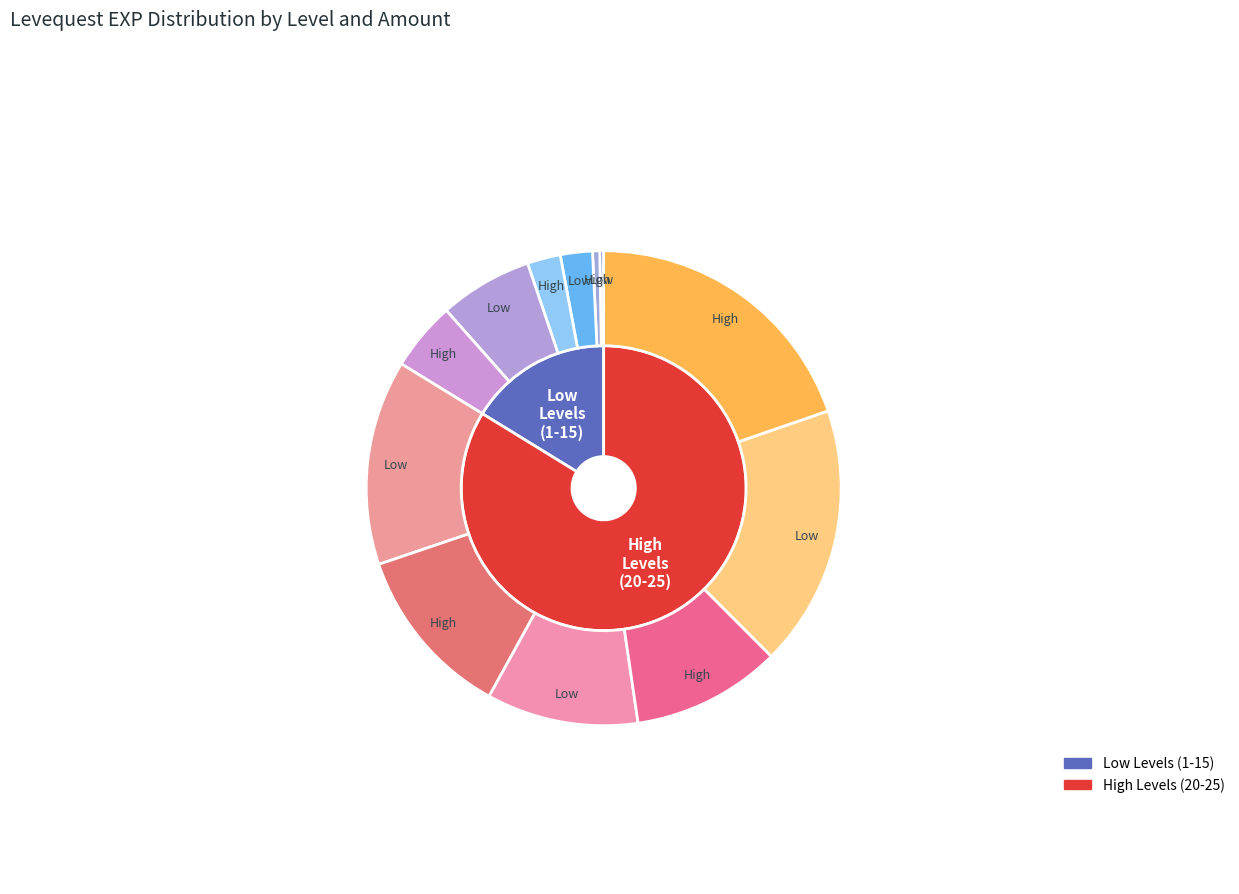

To the nearest percent, what is the difference between the Level 25 and Level 10 slice percentages?

9%